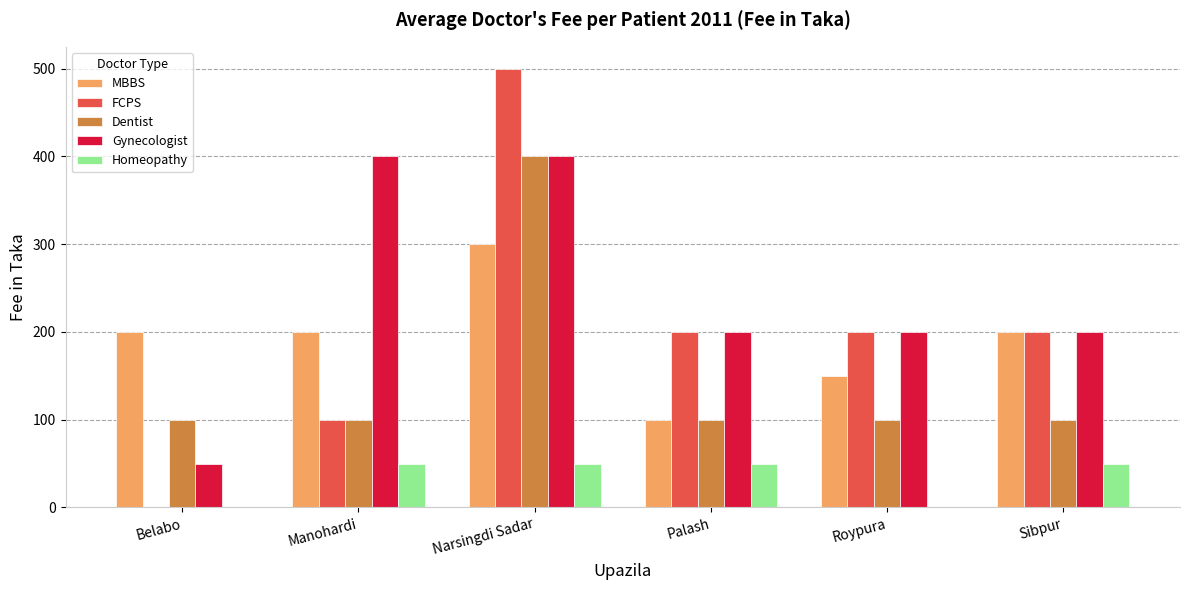

How many distinct data groups are displayed?

5